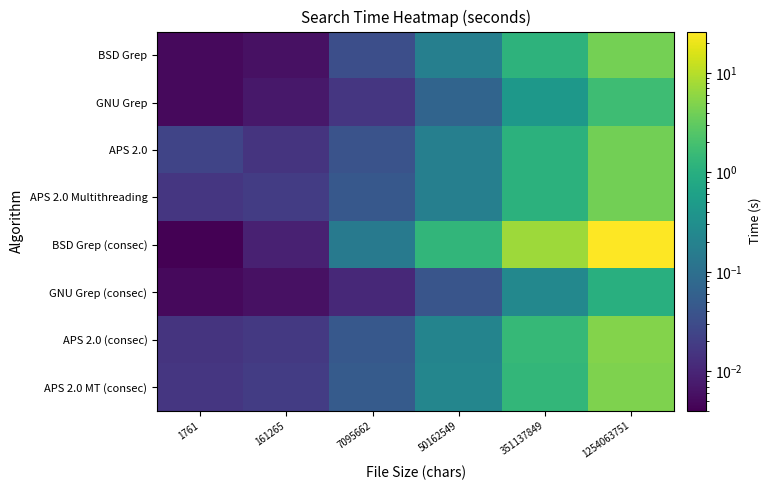

Reading left to right, transcribe all the data shown in this chart.

BSD Grep: 1761=0.0	161265=0.0	7095662=0.0	50162549=0.2	351137849=1.2	1254063751=4.1
GNU Grep: 1761=0.0	161265=0.0	7095662=0.0	50162549=0.1	351137849=0.4	1254063751=1.7
APS 2.0: 1761=0.0	161265=0.0	7095662=0.0	50162549=0.2	351137849=1.1	1254063751=4.1
APS 2.0 Multithreading: 1761=0.0	161265=0.0	7095662=0.0	50162549=0.2	351137849=1.1	1254063751=4.1
BSD Grep (consec): 1761=0.0	161265=0.0	7095662=0.1	50162549=1.3	351137849=7.3	1254063751=26.1
GNU Grep (consec): 1761=0.0	161265=0.0	7095662=0.0	50162549=0.0	351137849=0.2	1254063751=1.0
APS 2.0 (consec): 1761=0.0	161265=0.0	7095662=0.0	50162549=0.2	351137849=1.4	1254063751=5.1
APS 2.0 MT (consec): 1761=0.0	161265=0.0	7095662=0.0	50162549=0.2	351137849=1.3	1254063751=4.9